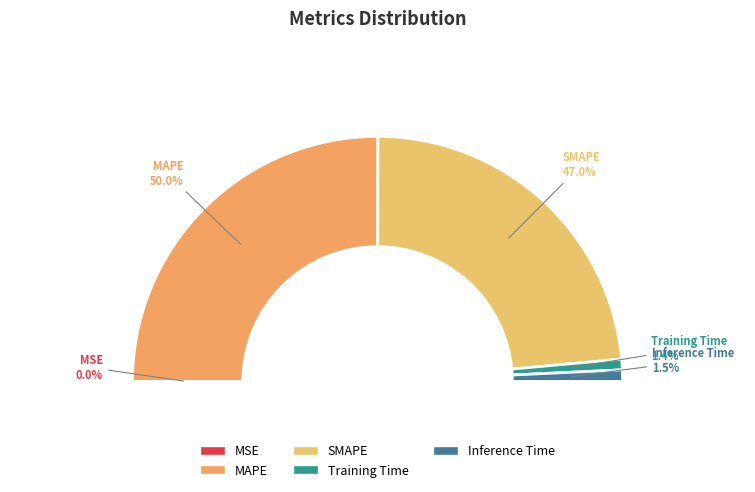

Does any single category account for the majority?

Yes